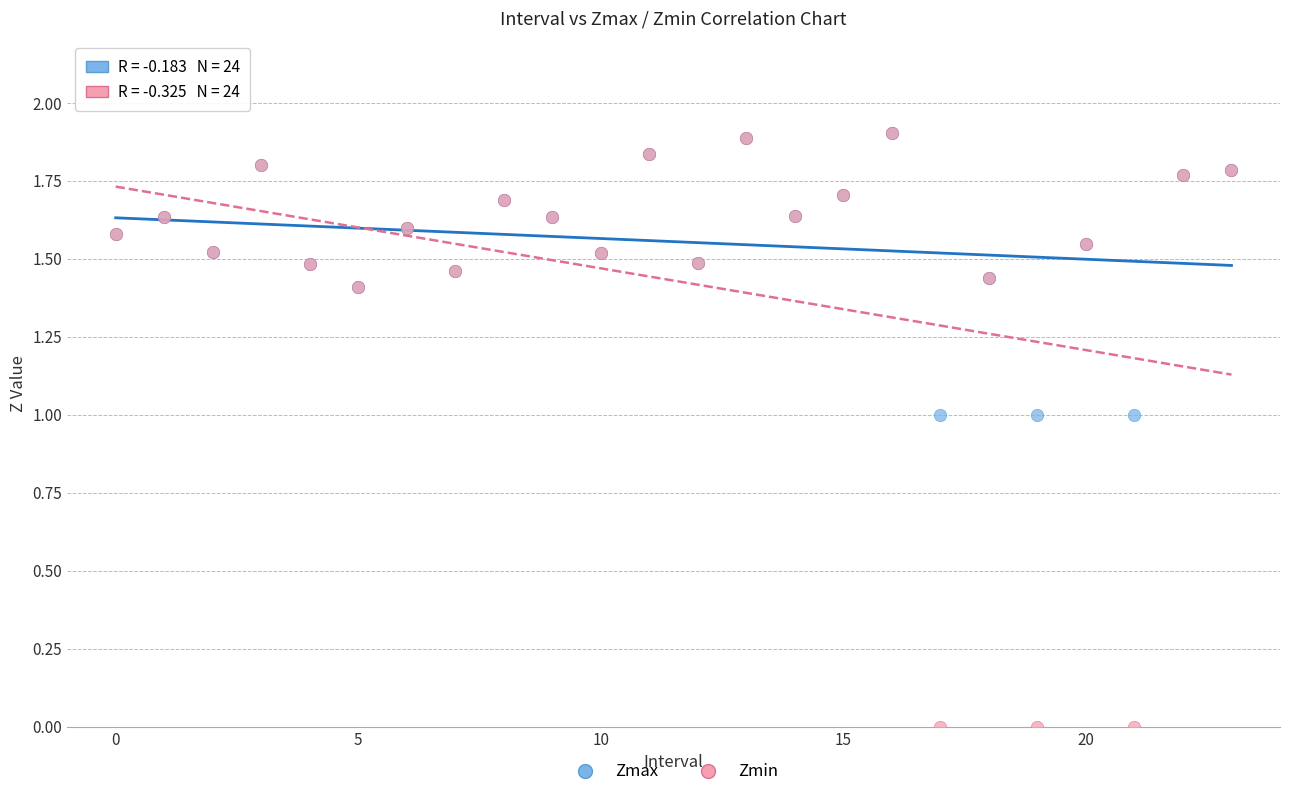

Which series contains the lowest Y value?

Zmin